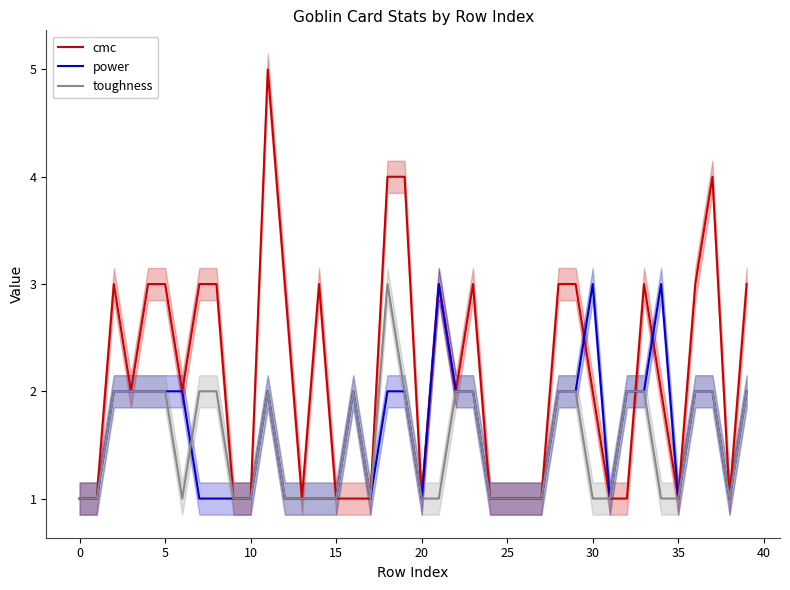

What is the difference between the maximum and second lowest values in the power series?

2